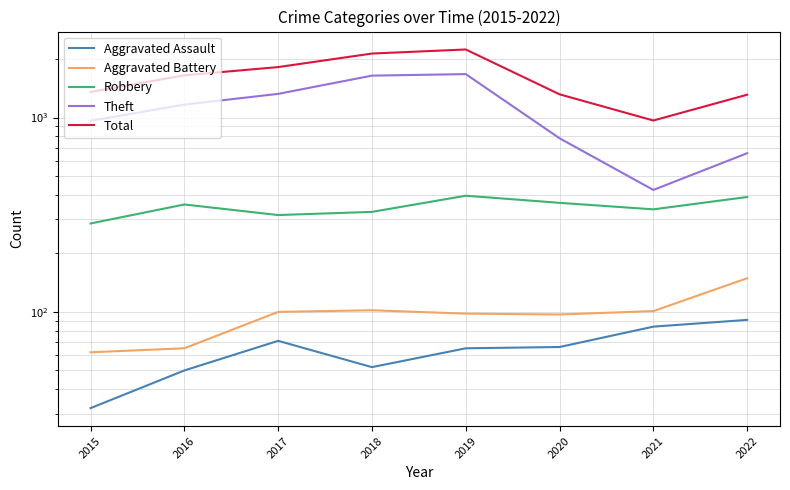

What is the smallest value displayed?

32